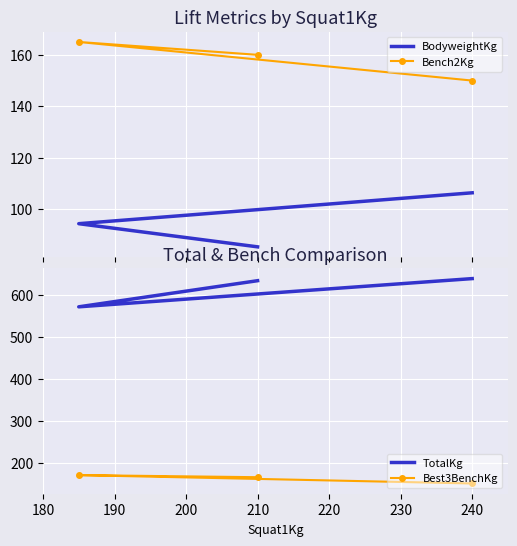

What is the difference between the highest and lowest values at 240?

533.6